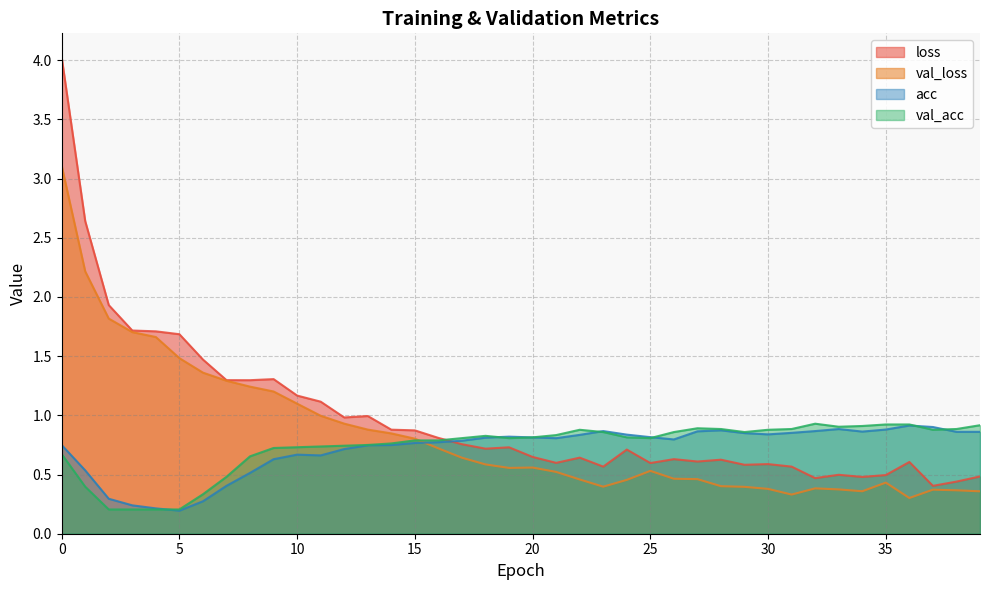

True or false: val_loss and loss cross at least once.

False